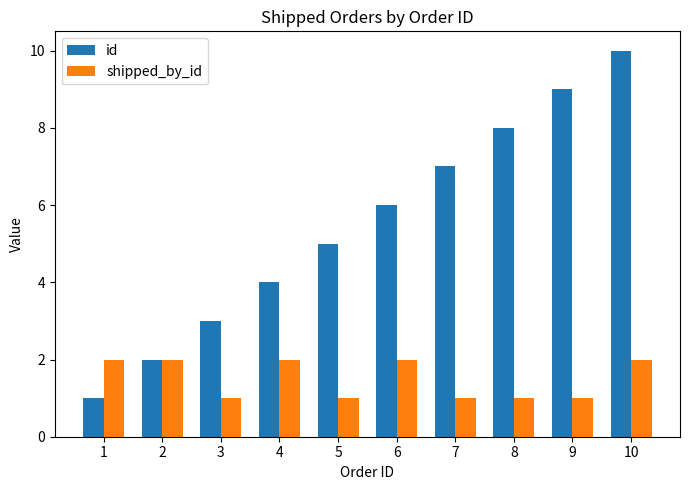

How many groups of bars are there?

10